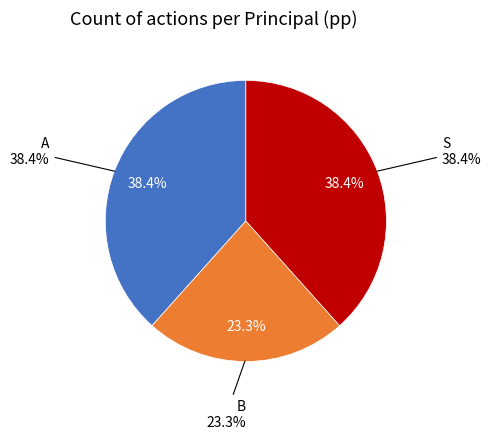

Approximately how many times larger is the value at B compared to A?

0.6